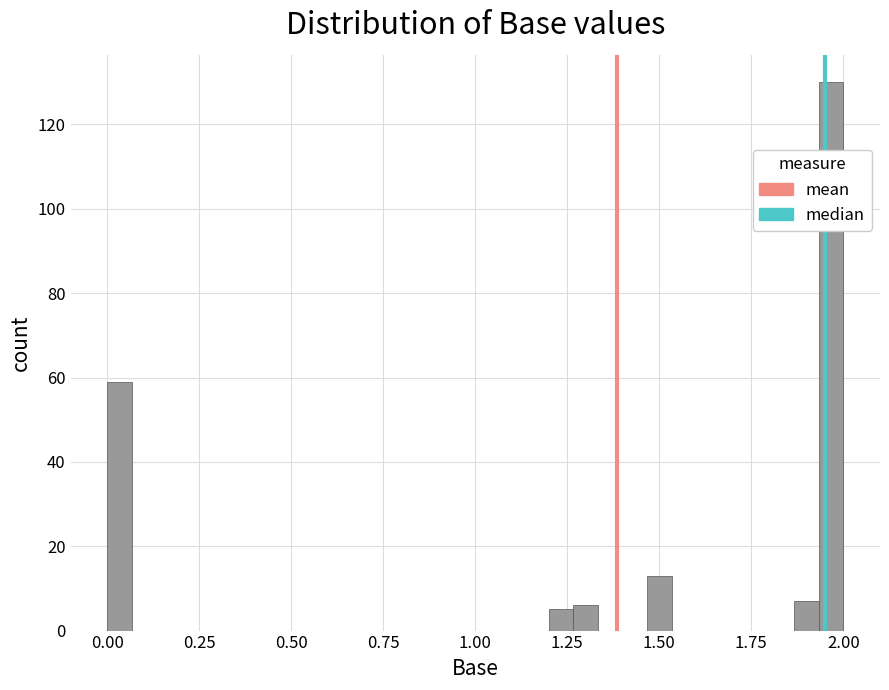

Around what value on the x-axis is the tallest bar? Give the approximate position of its centre, as read against the axis.

1.95